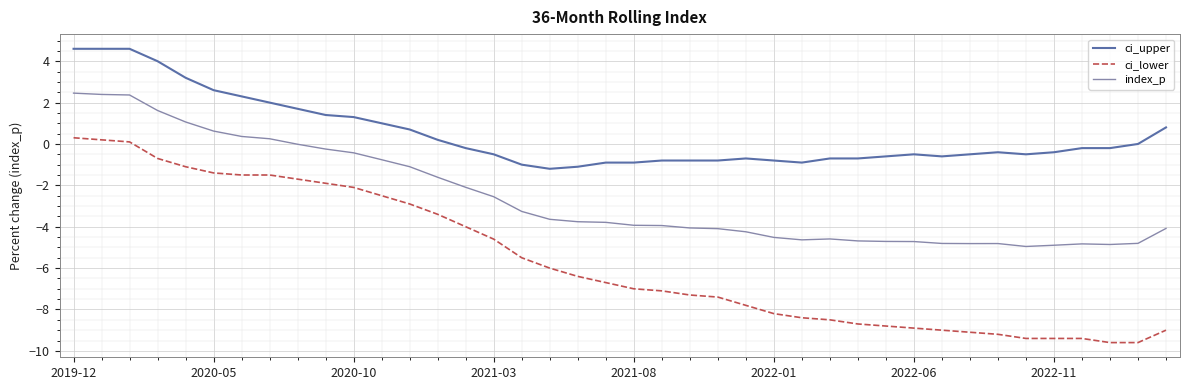

Which series has the widest spread of values?

ci_lower